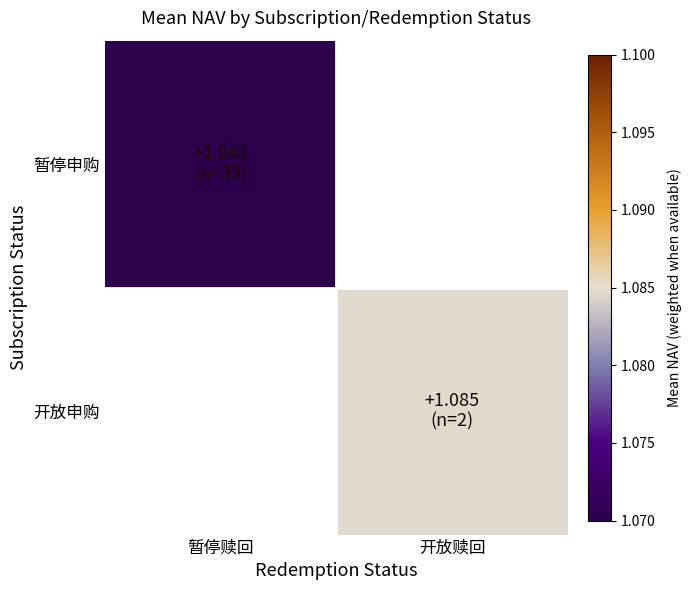

What is the approximate value of 开放申购 at 开放赎回?

1.1